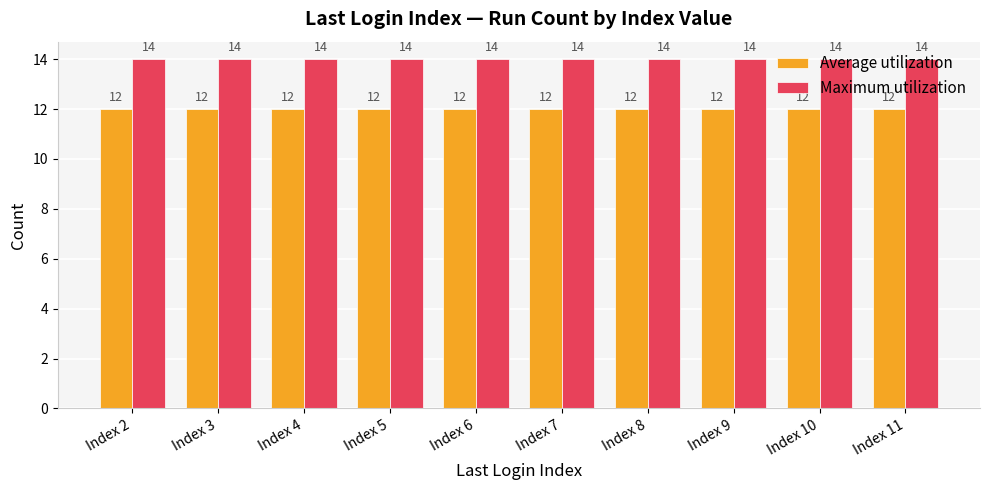

Reading right to left, extract all data points from this chart.

Average utilization: Index 11=12	Index 10=12	Index 9=12	Index 8=12	Index 7=12	Index 6=12	Index 5=12	Index 4=12	Index 3=12	Index 2=12
Maximum utilization: Index 11=14	Index 10=14	Index 9=14	Index 8=14	Index 7=14	Index 6=14	Index 5=14	Index 4=14	Index 3=14	Index 2=14